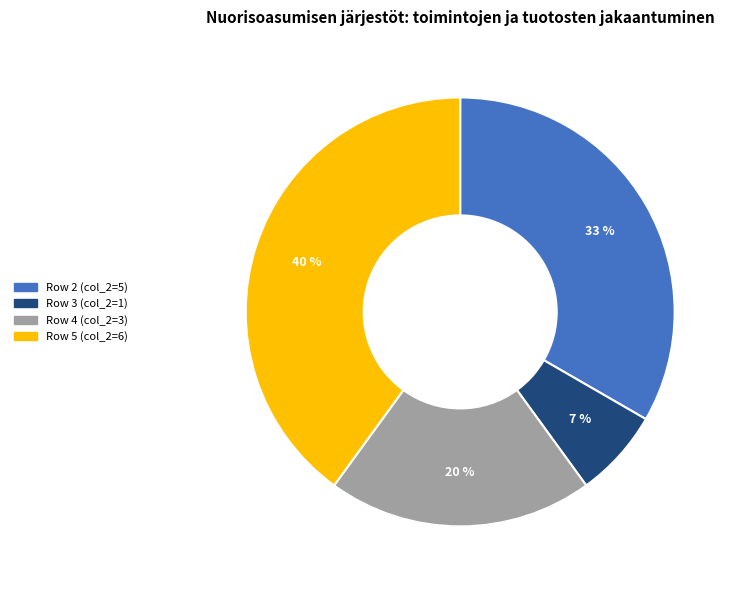

To the nearest percent, what is the average slice percentage?

25%